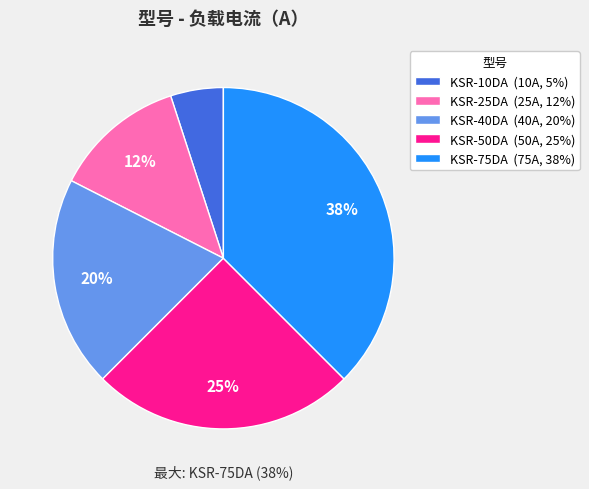

How many segments does this pie chart have?

5